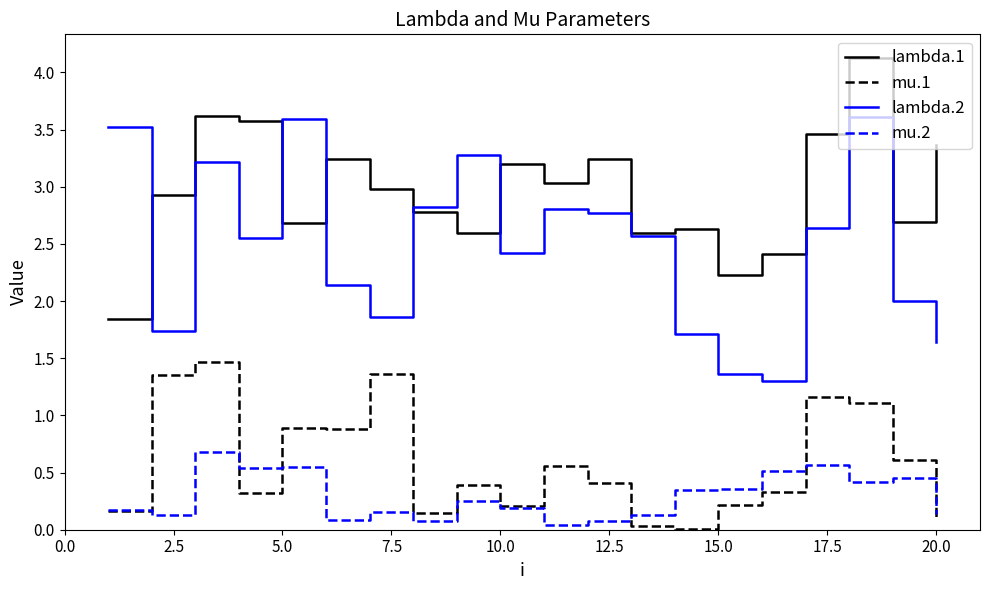

What is the greatest value displayed?

4.1